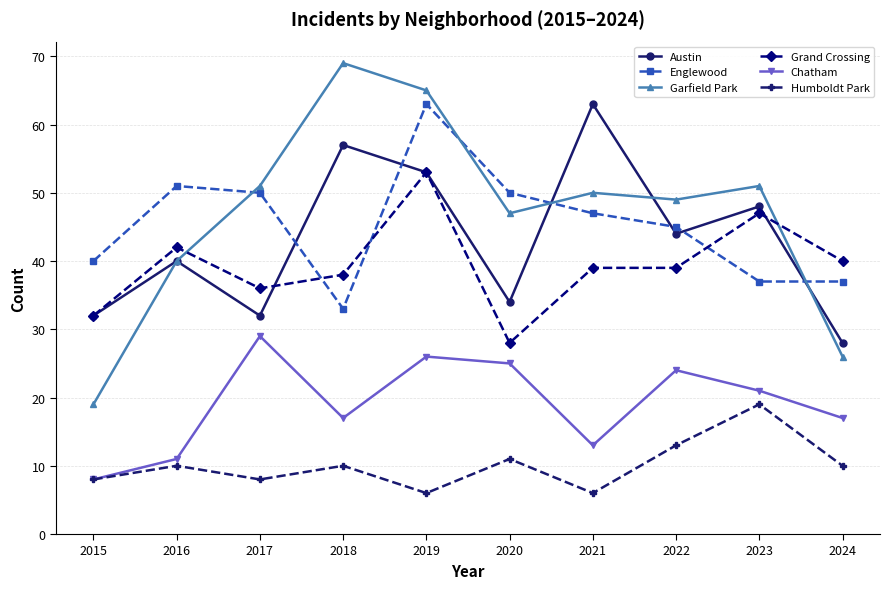

Reading right to left, what are all the values shown in this chart?

Austin: 2024=28	2023=48	2022=44	2021=63	2020=34	2019=53	2018=57	2017=32	2016=40	2015=32
Englewood: 2024=37	2023=37	2022=45	2021=47	2020=50	2019=63	2018=33	2017=50	2016=51	2015=40
Garfield Park: 2024=26	2023=51	2022=49	2021=50	2020=47	2019=65	2018=69	2017=51	2016=40	2015=19
Grand Crossing: 2024=40	2023=47	2022=39	2021=39	2020=28	2019=53	2018=38	2017=36	2016=42	2015=32
Chatham: 2024=17	2023=21	2022=24	2021=13	2020=25	2019=26	2018=17	2017=29	2016=11	2015=8
Humboldt Park: 2024=10	2023=19	2022=13	2021=6	2020=11	2019=6	2018=10	2017=8	2016=10	2015=8